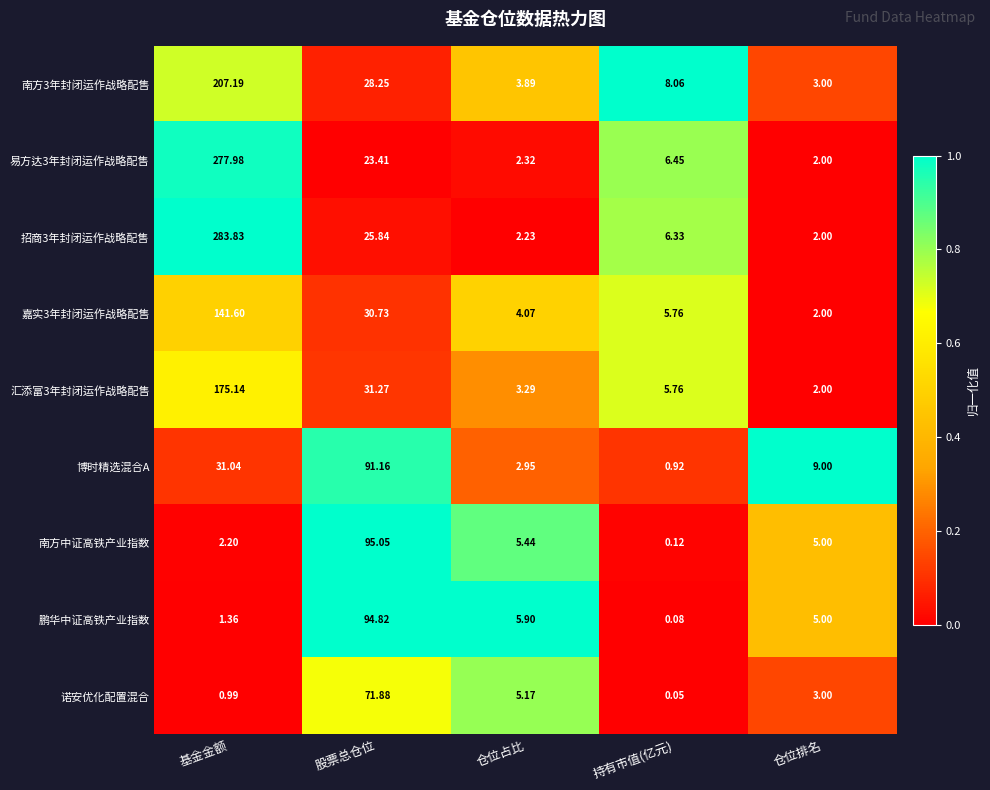

Which series changed the most between 仓位占比 and 仓位排名?

博时精选混合A